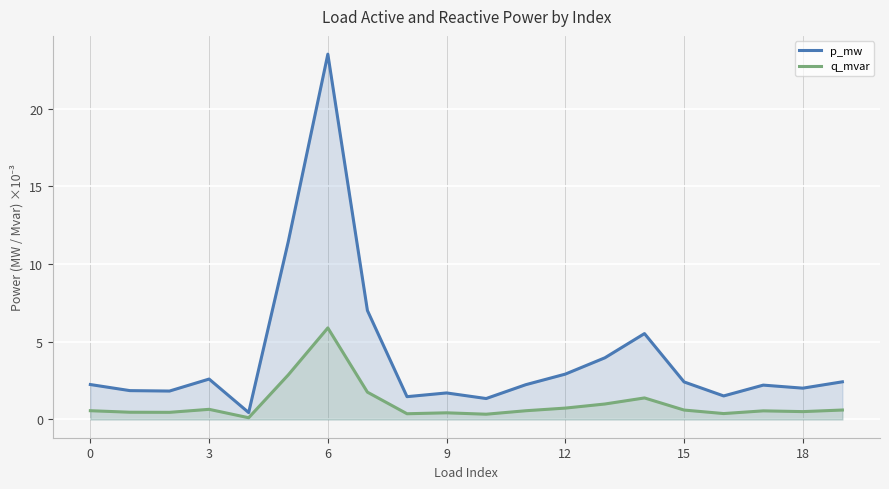

What is the maximum value shown in the chart?

23.5